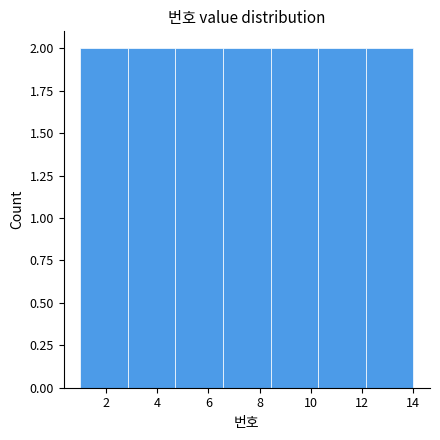

Reading left to right, transcribe this chart: for each bar, give the range it covers on the x-axis and its height. Neither the bar edges nor the heights are printed on the chart, so give them approximately, as read against the axes.

1.0 to 2.8: 2
2.8 to 4.8: 2
4.8 to 6.6: 2
6.6 to 8.4: 2
8.4 to 10.2: 2
10.2 to 12.2: 2
12.2 to 14.0: 2